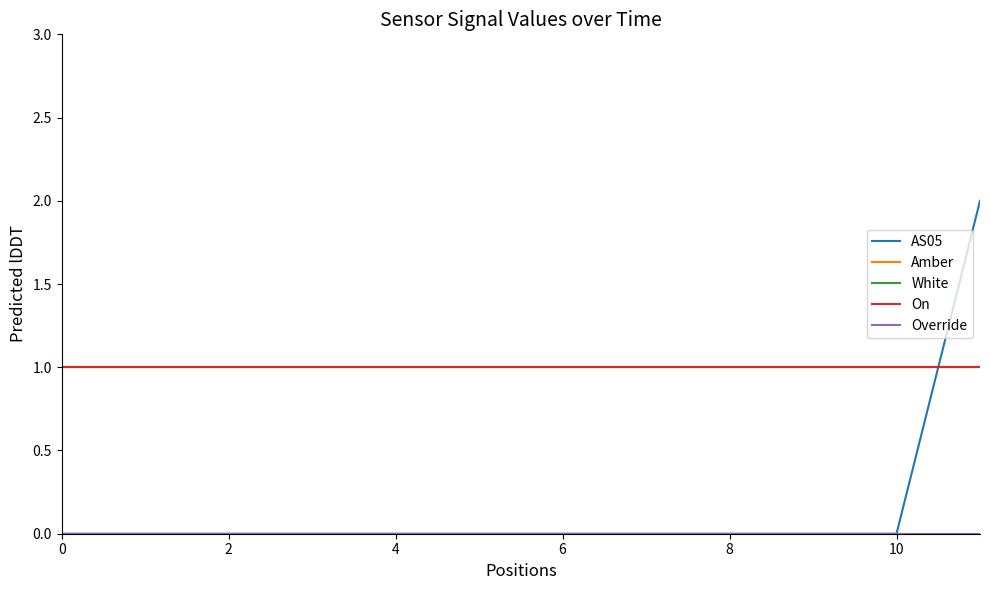

Where do On and AS05 first cross each other?

10 and 11